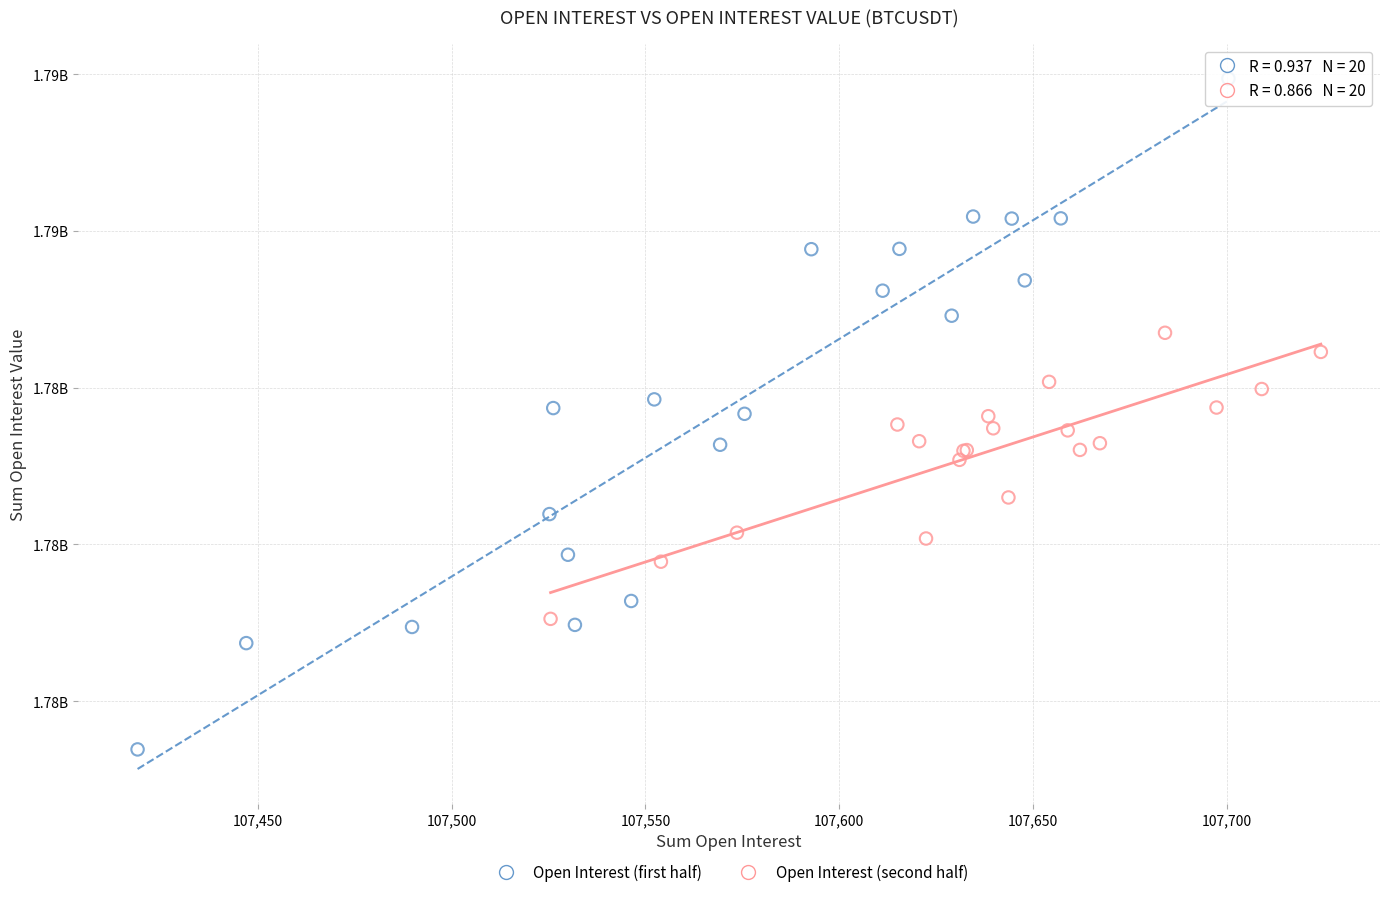

What are all the series names shown in the legend?

Open Interest (first half), Open Interest (second half)